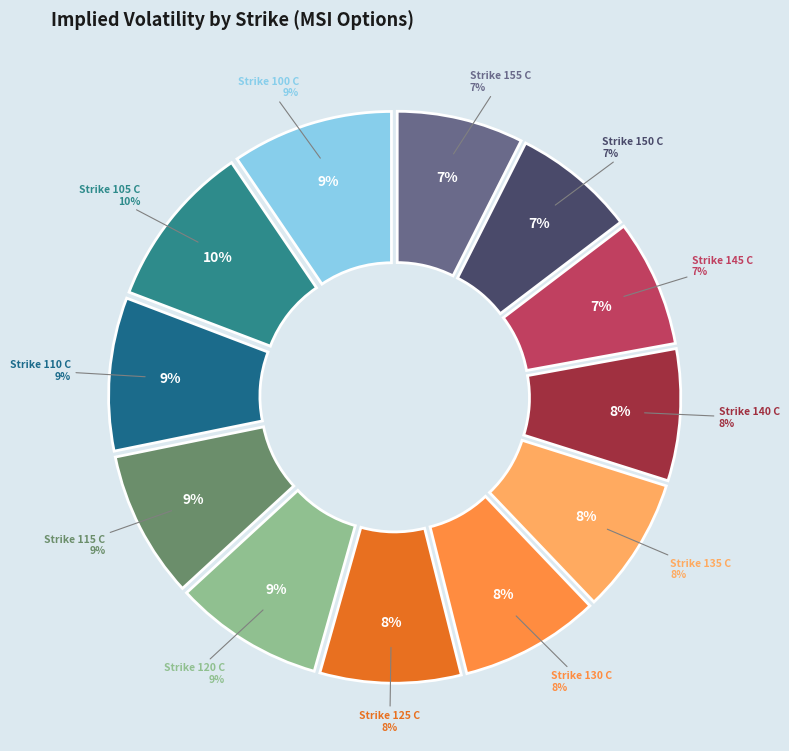

Is the sum of Strike 135 C and Strike 140 C greater than half?

No